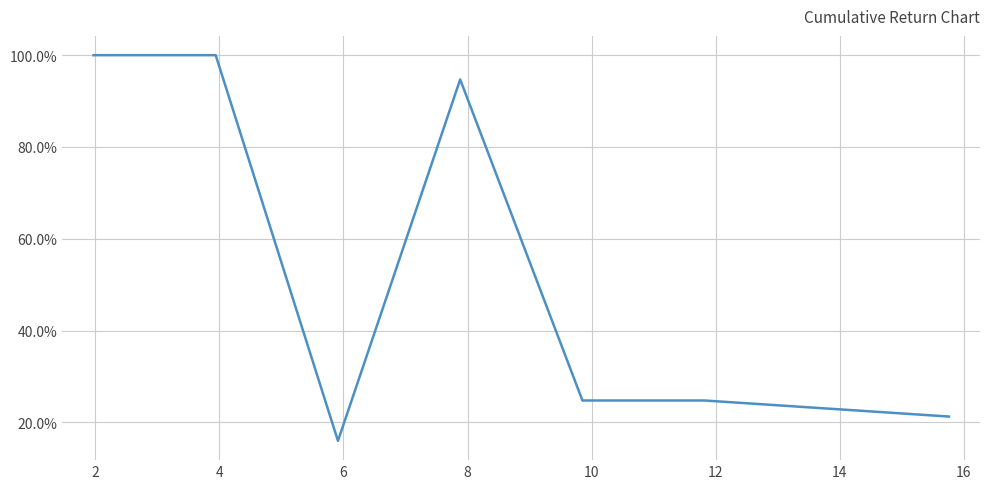

Is this an area chart (filled region under the line)?

No